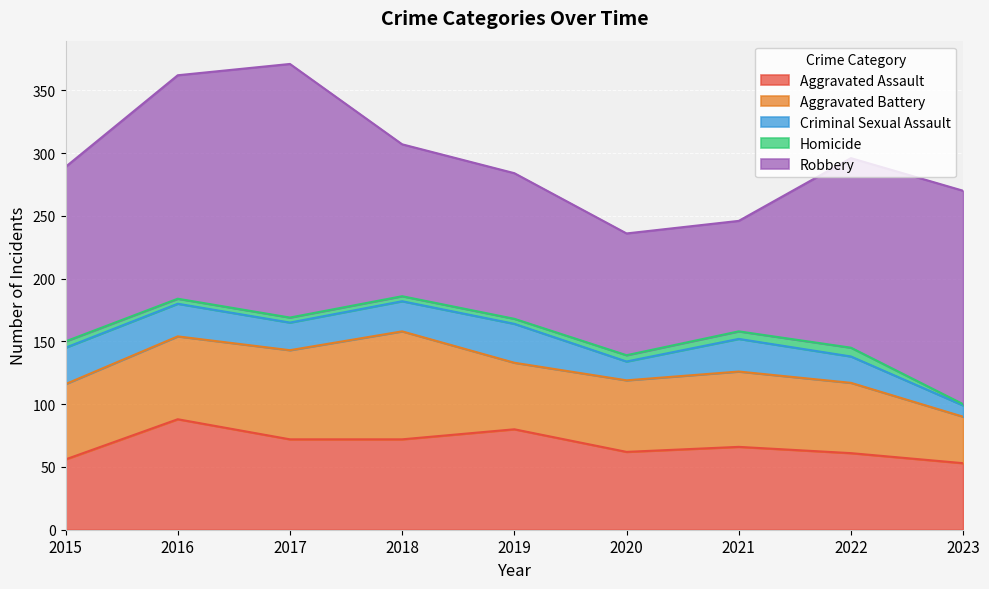

What value does the Aggravated Battery series have at 2015?

60